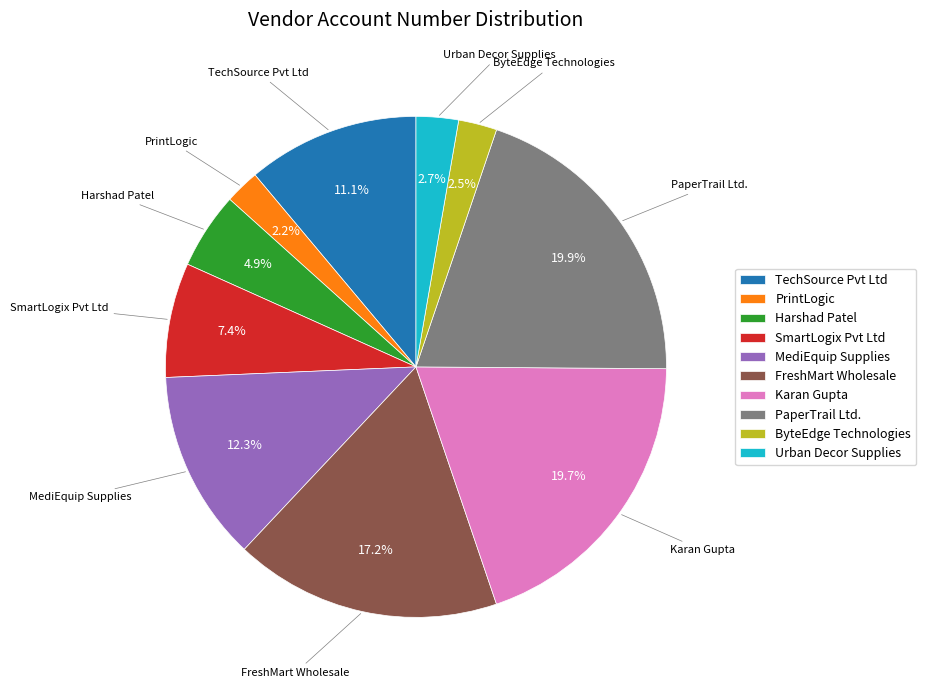

Is the sum of SmartLogix Pvt Ltd and FreshMart Wholesale greater than half?

No